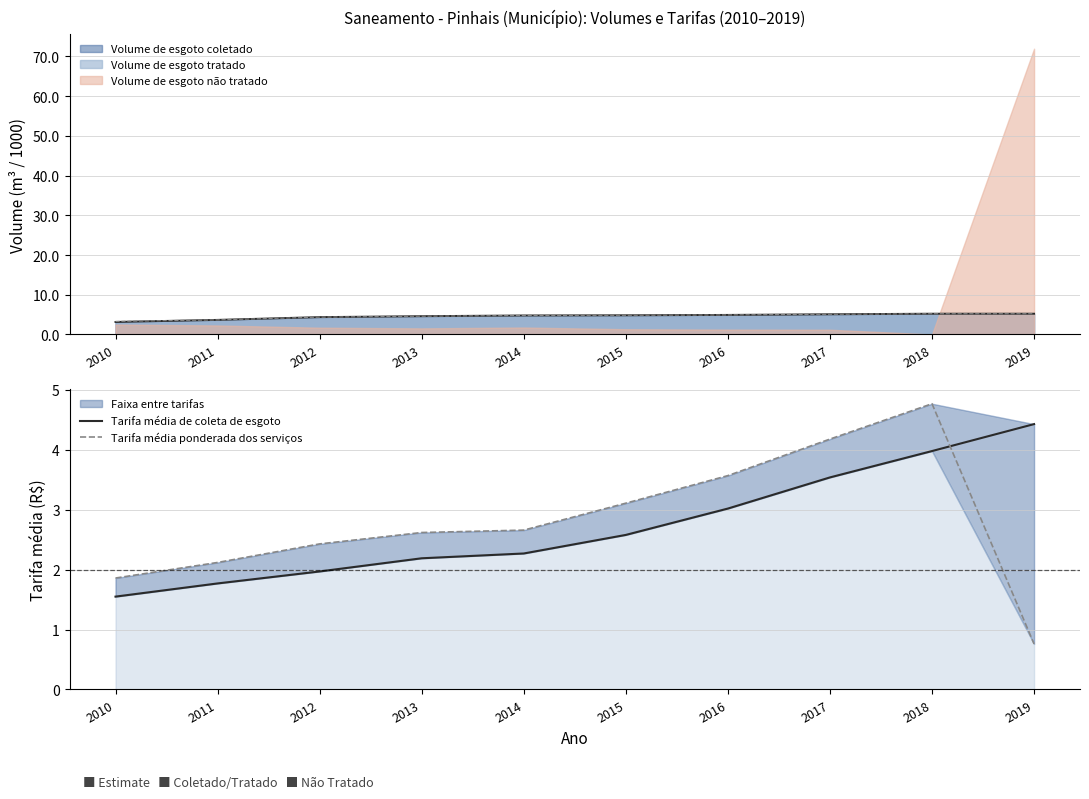

Is the value of Tarifa média de coleta de esgoto at 2011 greater than the value of Tarifa média ponderada dos serviços at 2011?

No